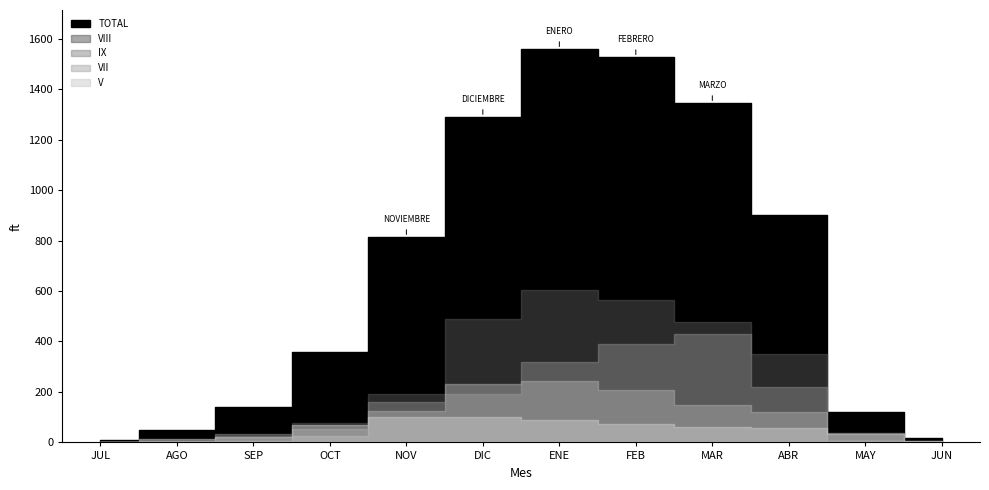

Is the value of VII at ABRIL greater than the value of TOTAL at MARZO?

No